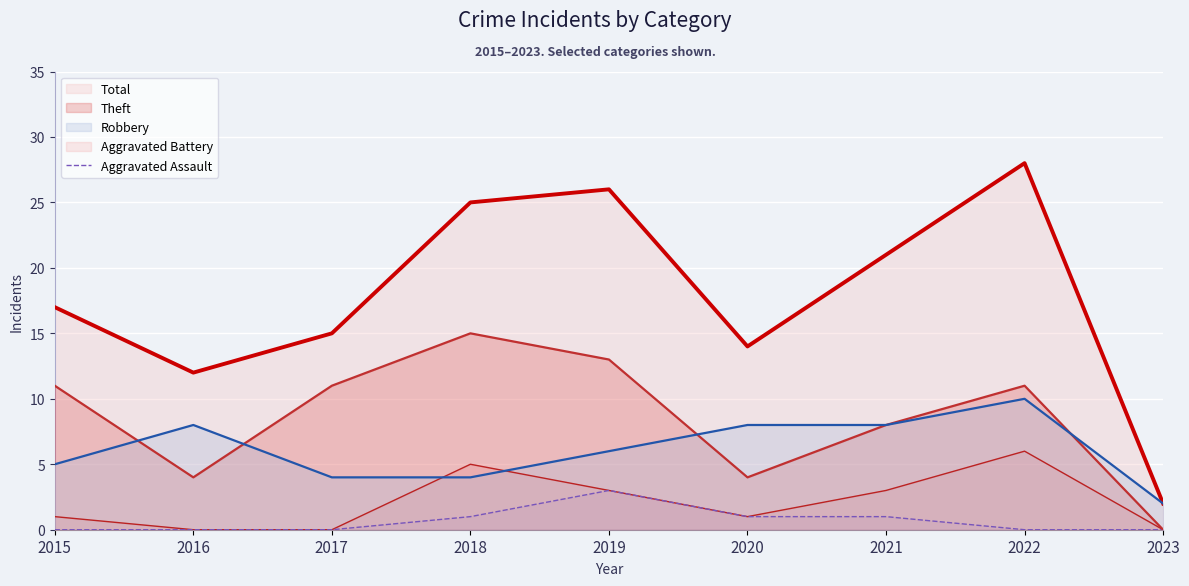

True or false: Aggravated Battery and Total intersect in this chart.

False